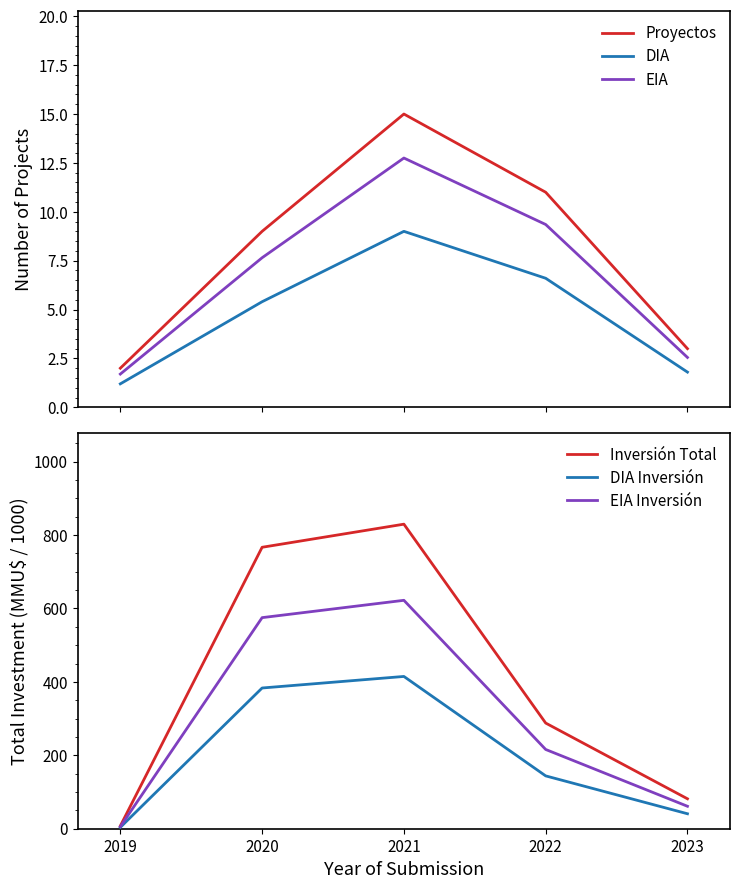

How many lines are shown in the chart?

6